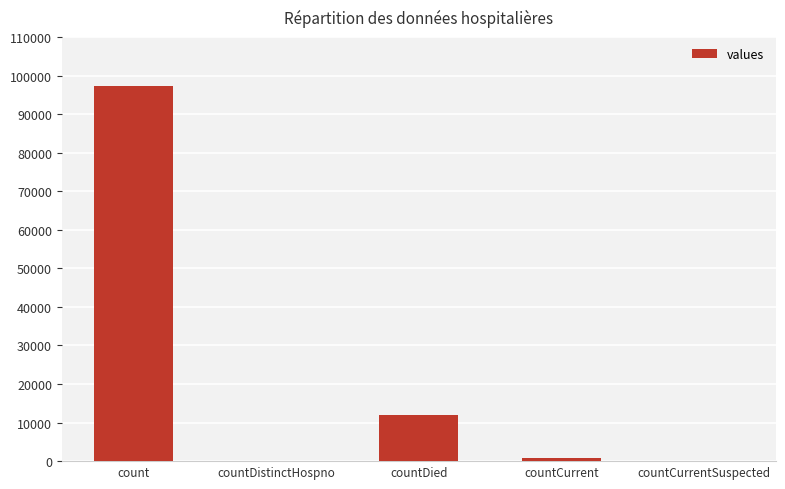

What value does the data have at count?

97356